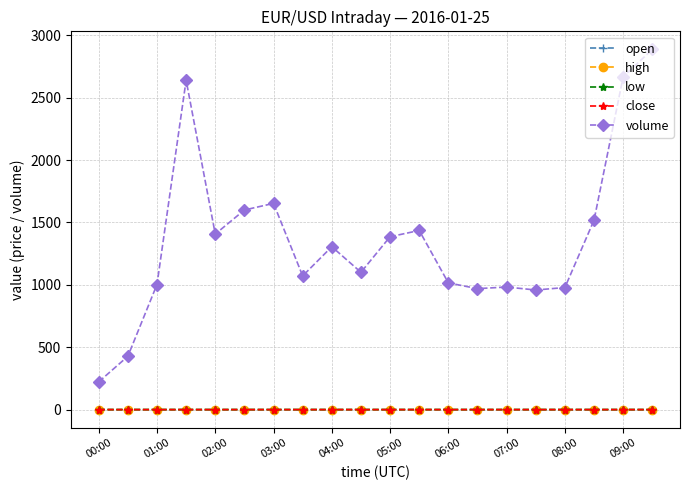

True or false: close and volume cross at least once.

False